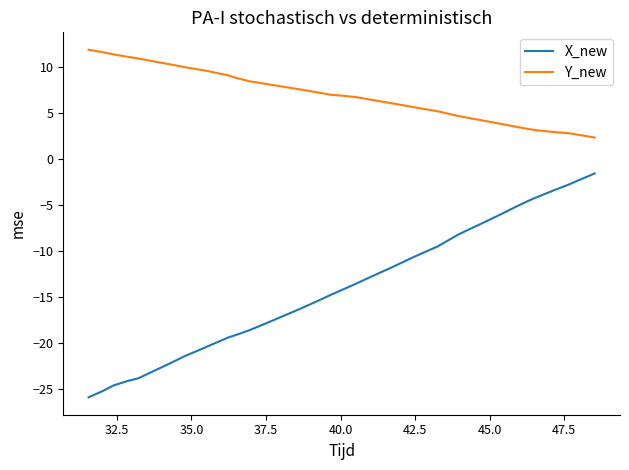

What are all the series names shown in the legend?

X_new, Y_new